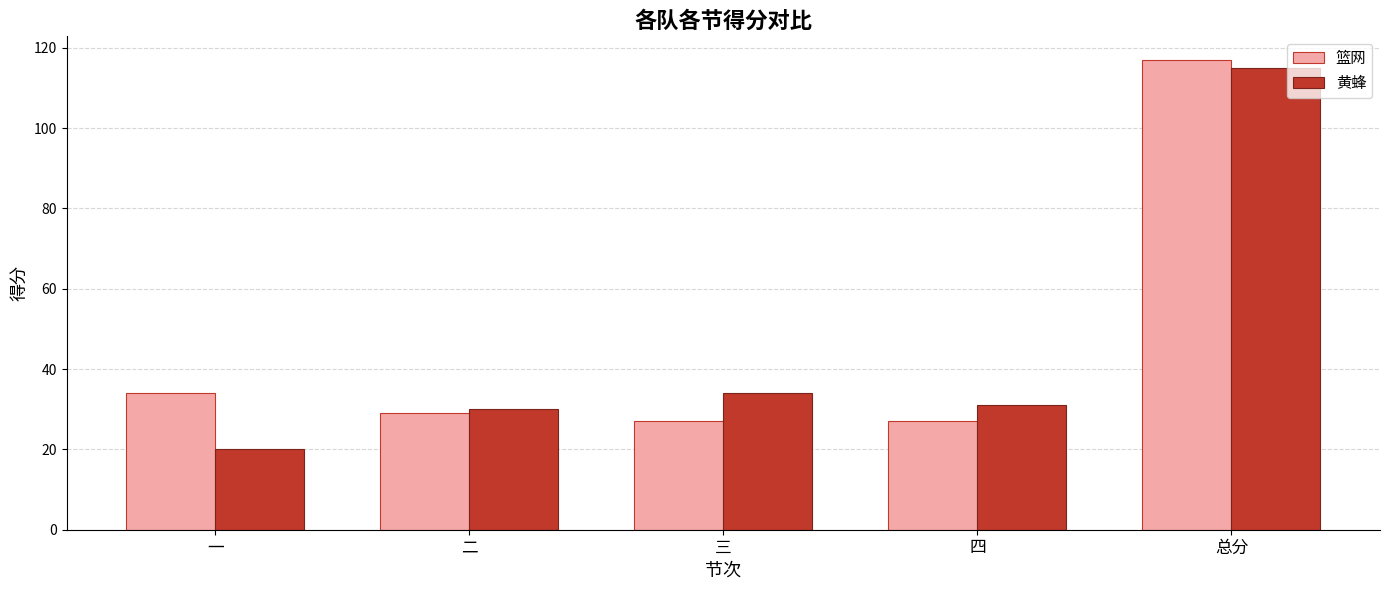

Which series has the widest spread of values?

黄蜂